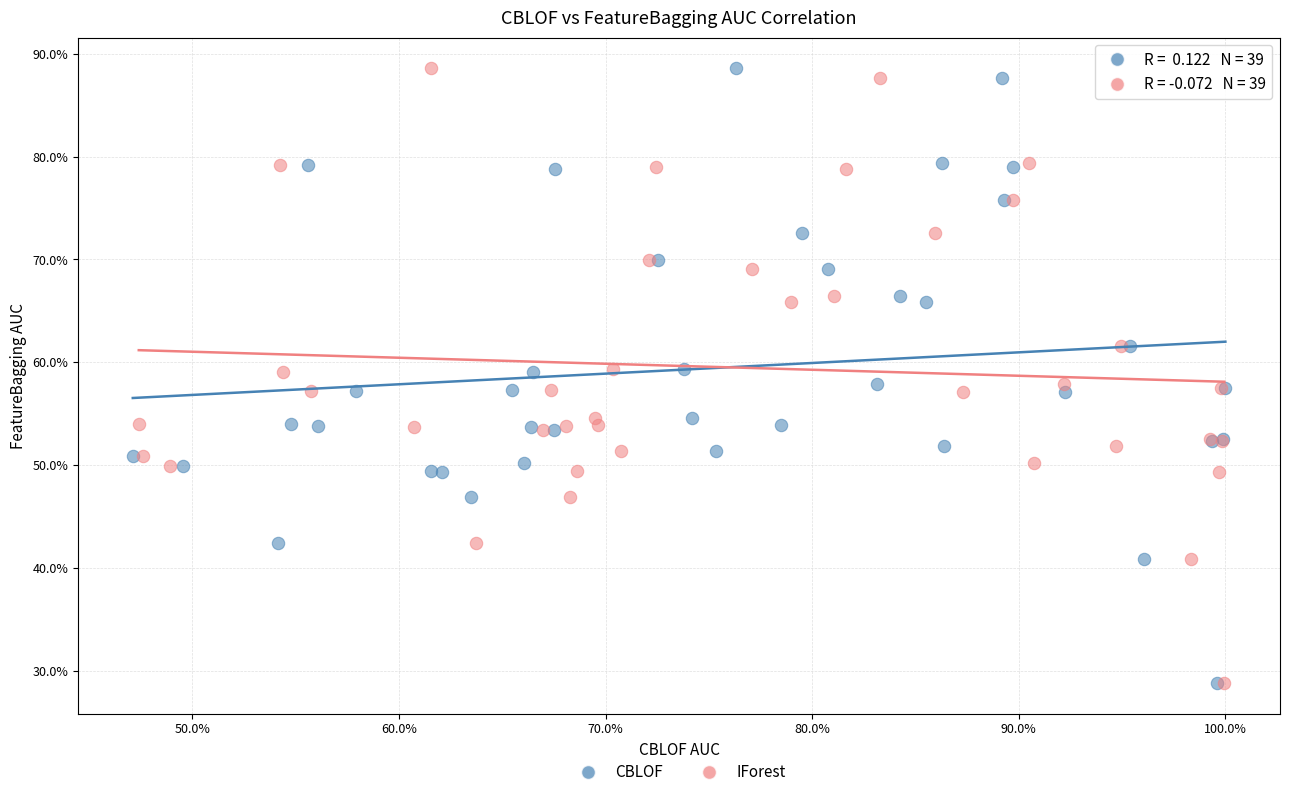

What are all the series names shown in the legend?

CBLOF, IForest